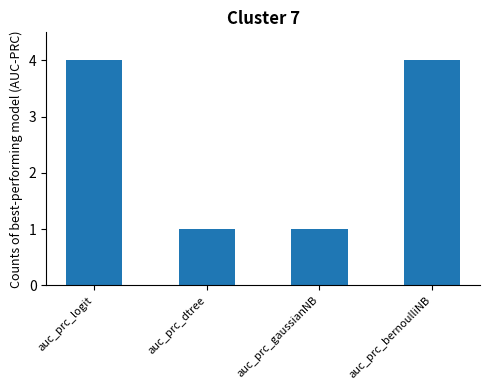

Approximately how many times larger is the value at auc_prc_bernoulliNB compared to auc_prc_logit?

1.0